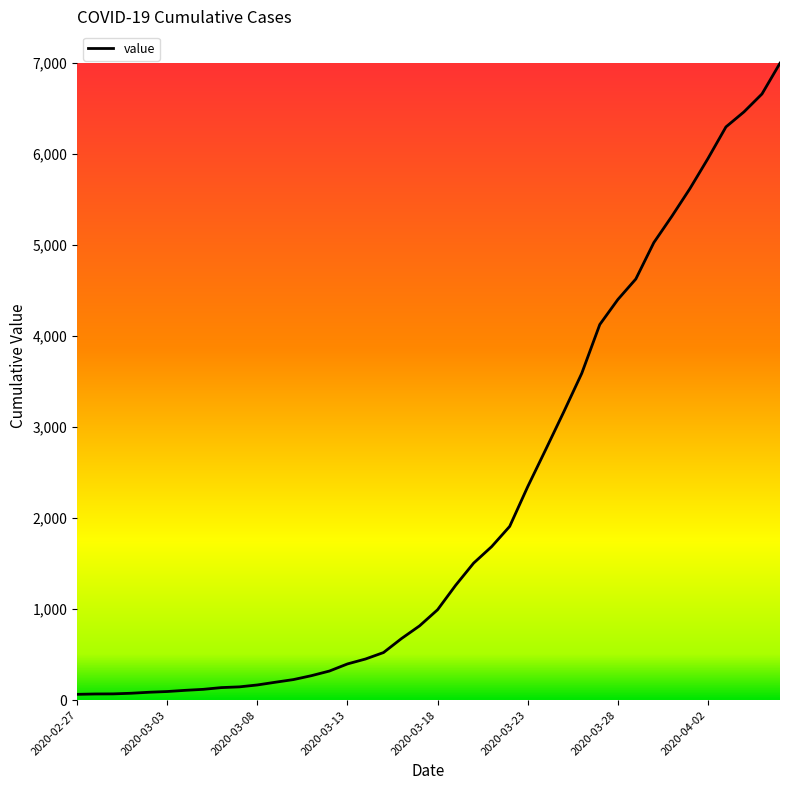

What is the maximum value shown in the chart?

6995